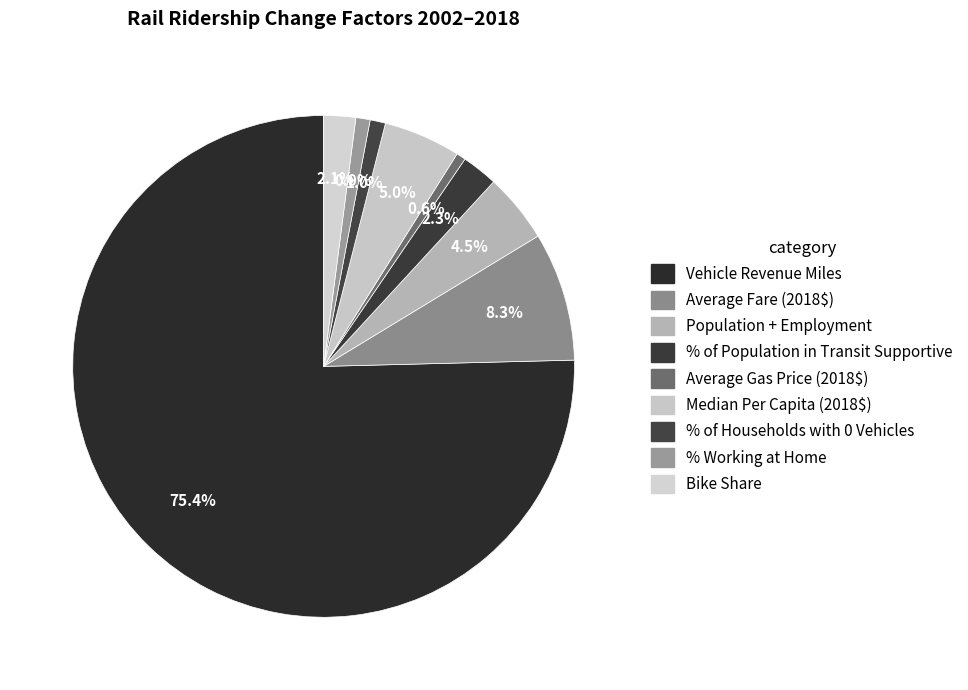

To the nearest percent, what is the average slice percentage?

11%